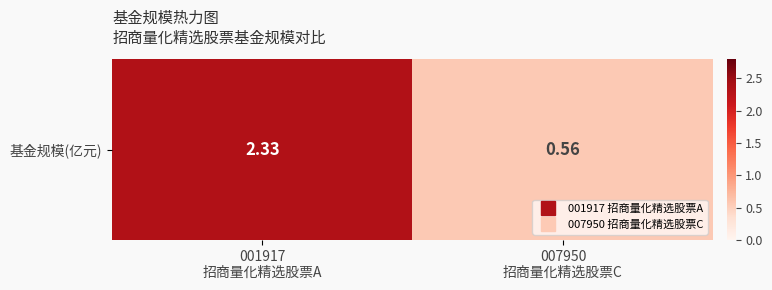

Reading left to right, transcribe all the data shown in this chart.

2.3	0.6